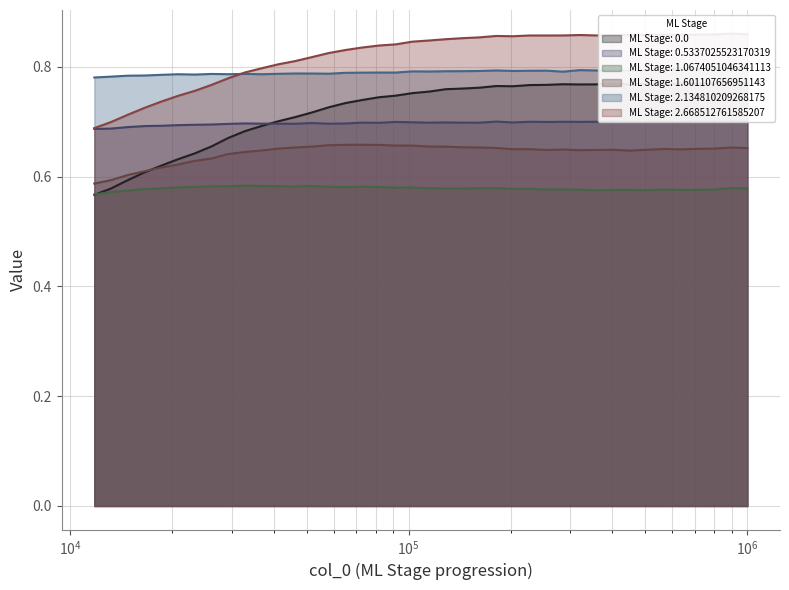

True or false: ML Stage: 1.0674051046341113 and ML Stage: 1.601107656951143 intersect in this chart.

False